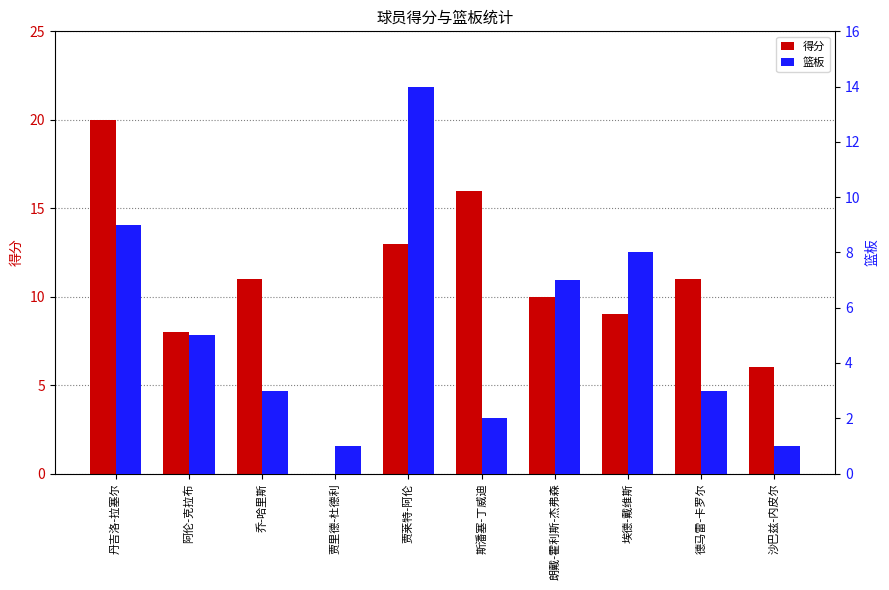

What is the difference between the second highest and minimum values in the 得分 series?

16